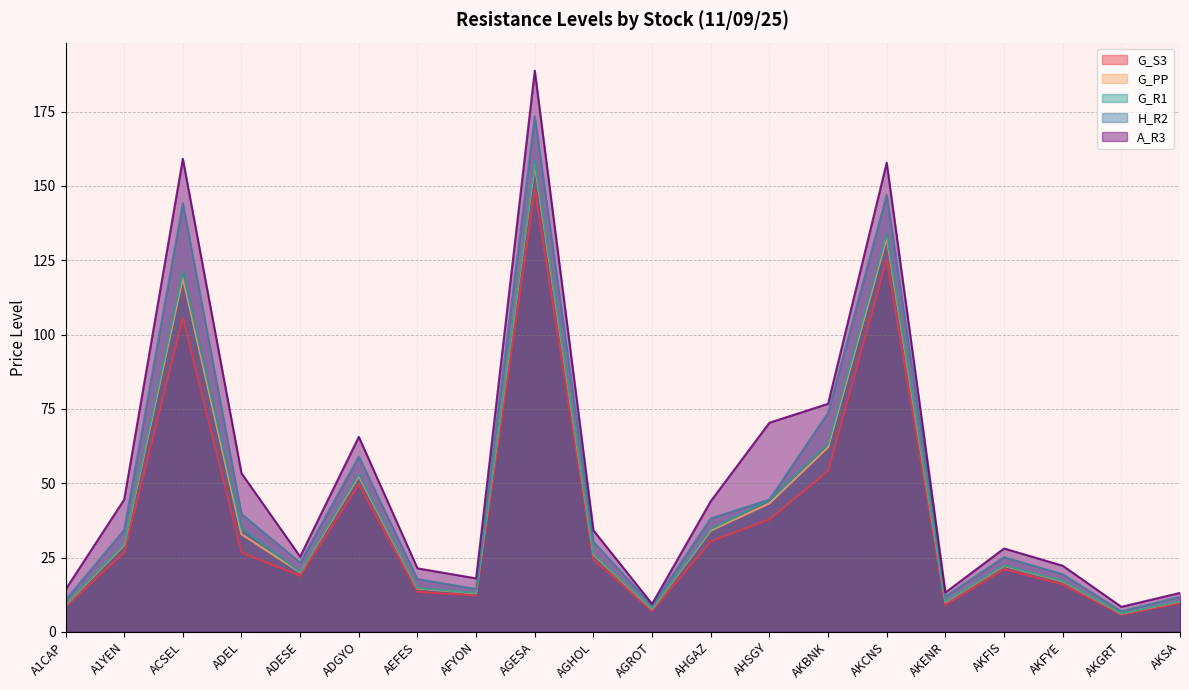

What is the difference between the second highest and second lowest values in the G_R1 series?

126.2